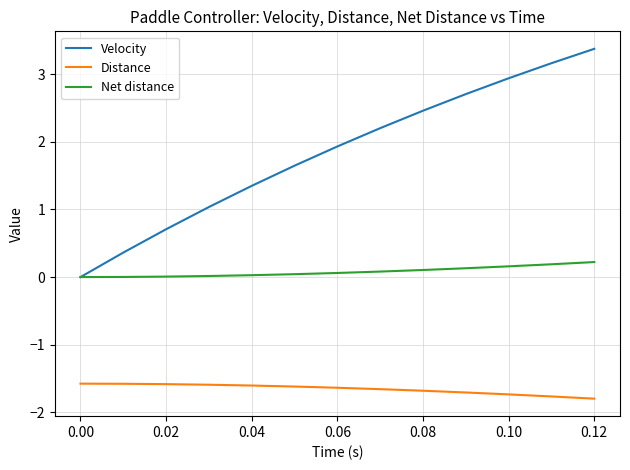

List the series in order of their peak value, lowest first.

Distance, Net distance, Velocity